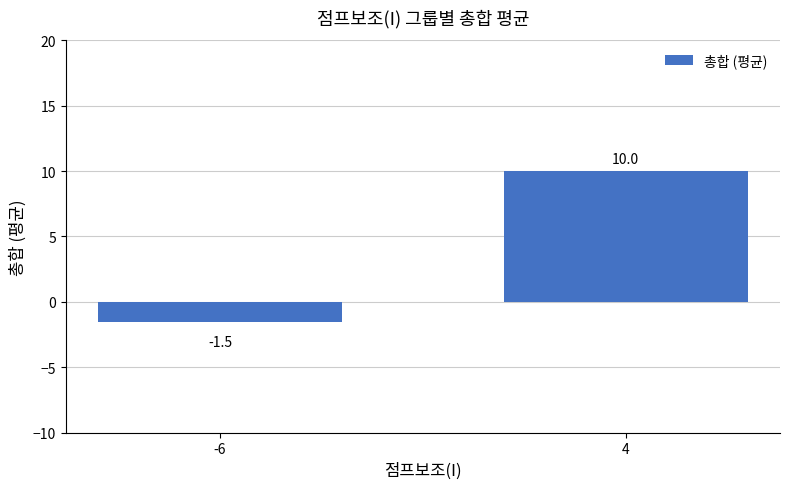

What is the sum of the values at 4 and -6?

8.5